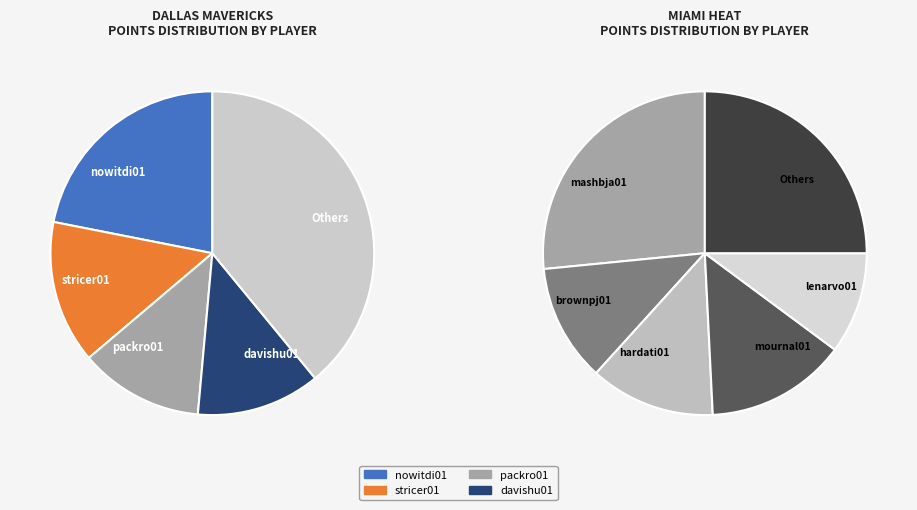

The packro01 slice represents 2% of the pie. True or false?

False